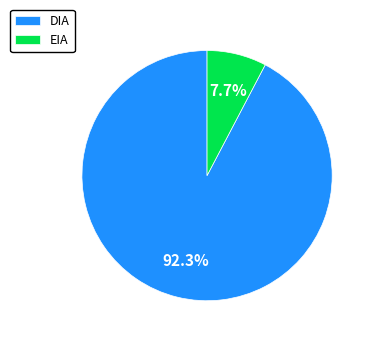

To the nearest percent, what is the difference between the EIA and DIA slice percentages?

85%